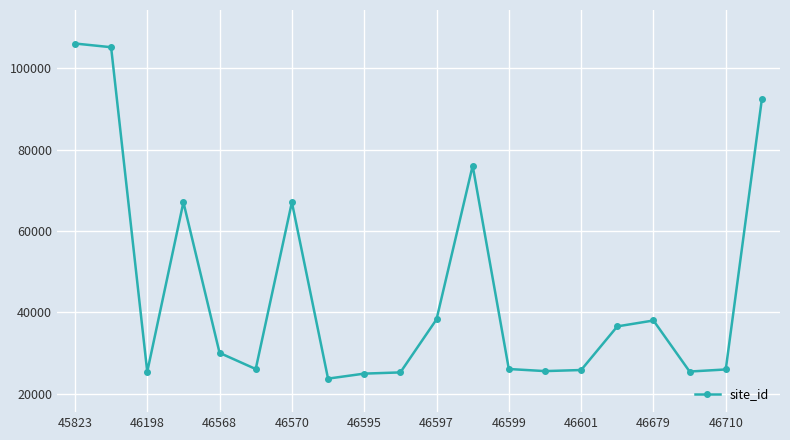

What is the difference between the second highest and minimum values?

81517